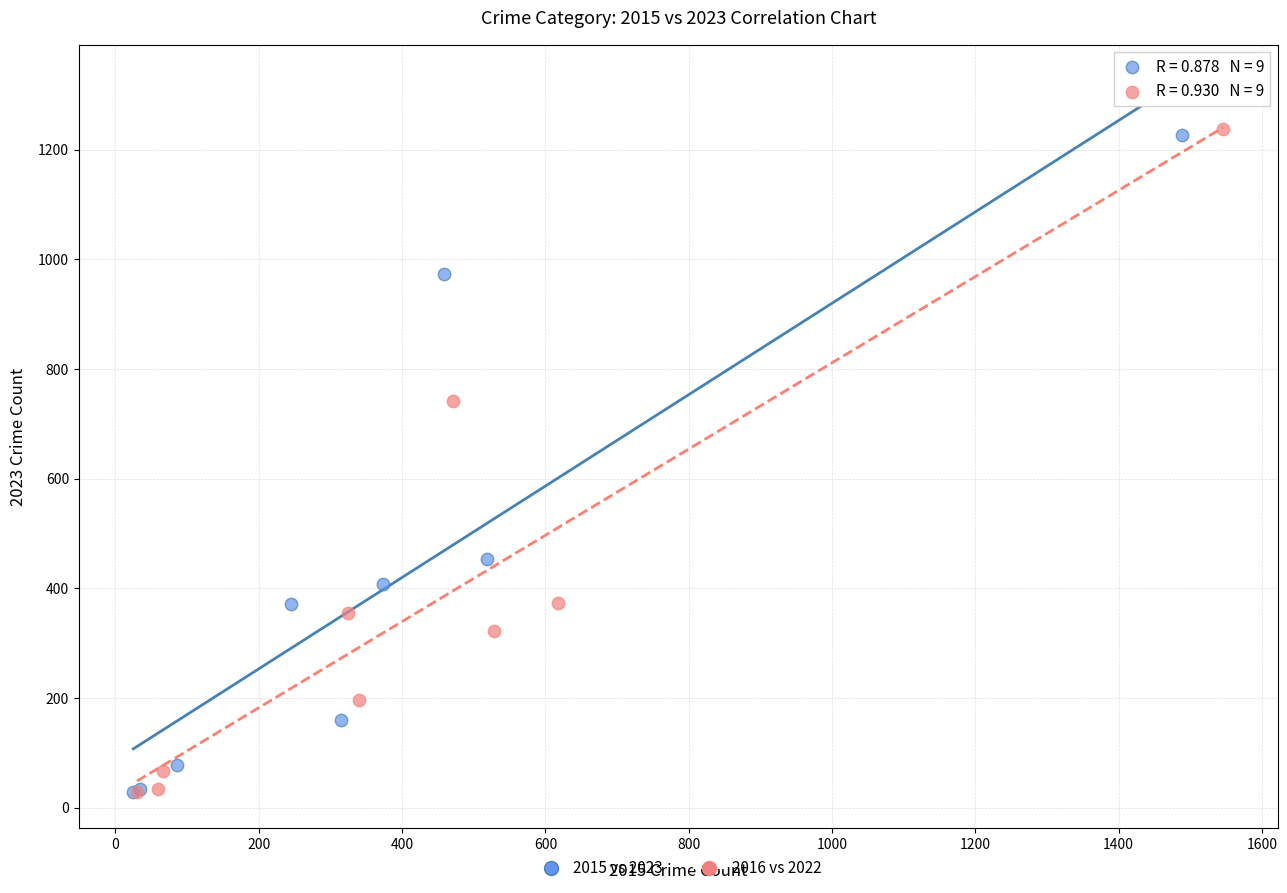

Which series has the largest Y range (max minus min)?

2016 vs 2022